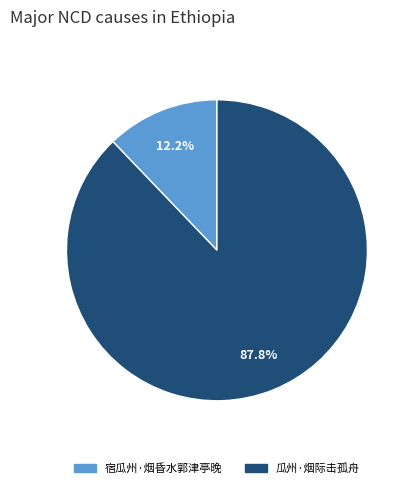

The 宿瓜州·烟昏水郭津亭晚 slice represents 12% of the pie. True or false?

True